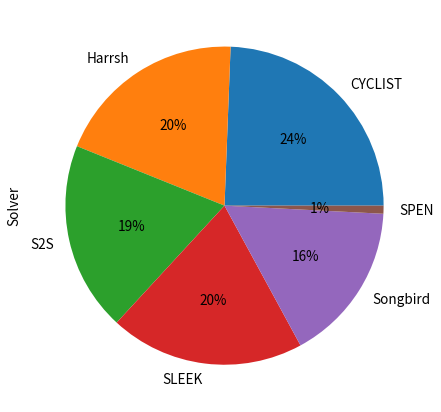

True or false: Songbird accounts for 4% of the total.

False